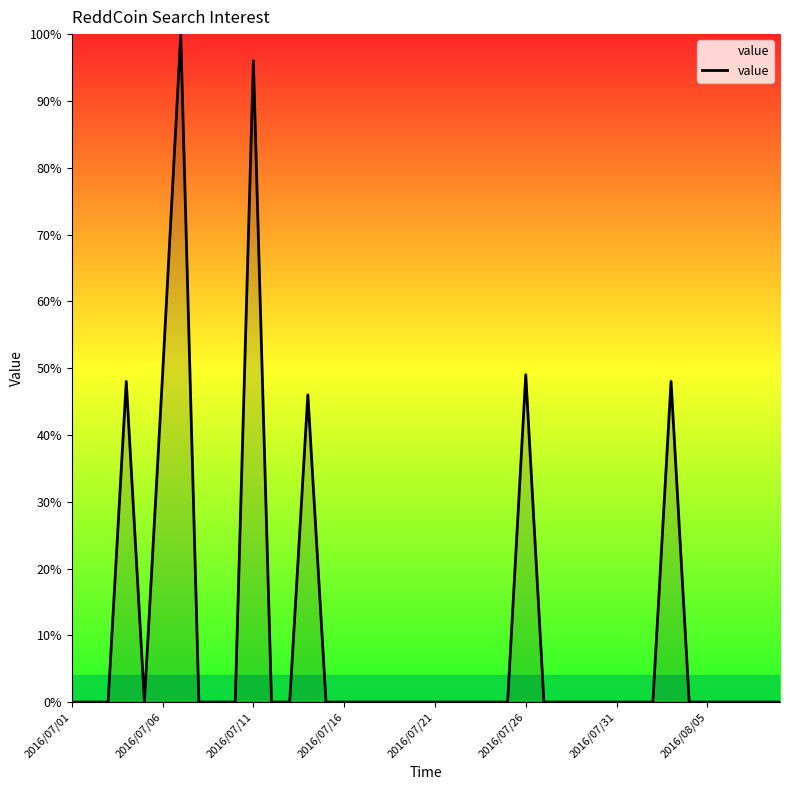

What is the difference between the maximum and minimum values?

100